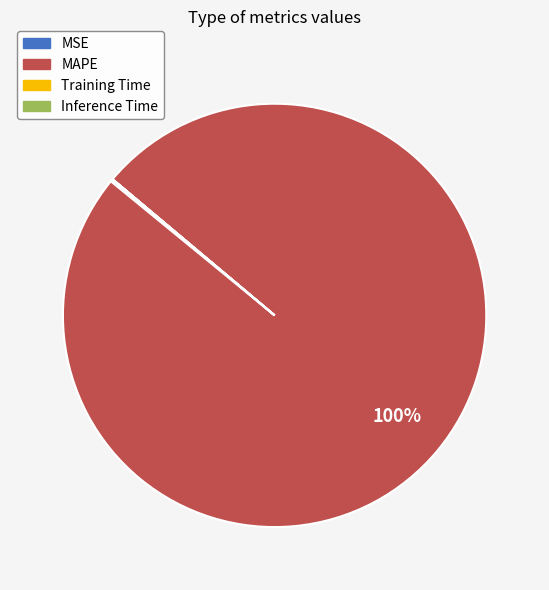

What is the largest slice in the pie chart?

MAPE